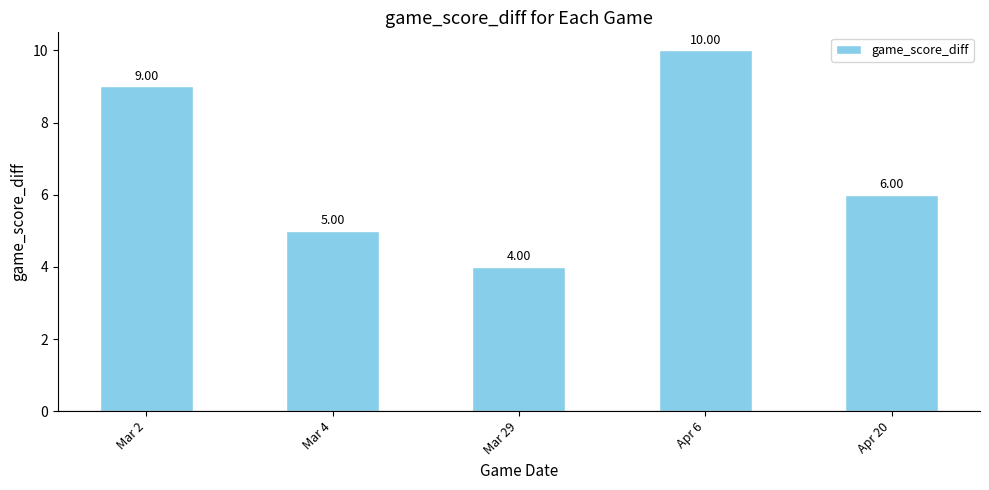

Reading right to left, transcribe all the data shown in this chart.

6	10	4	5	9